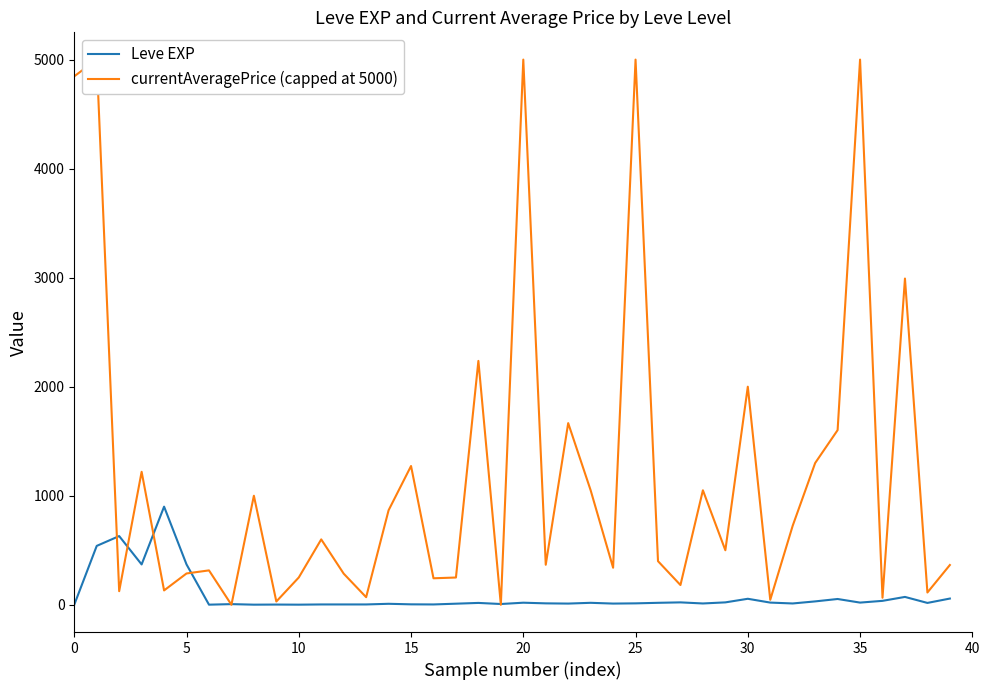

True or false: currentAveragePrice (capped at 5000) has more than 1 points higher than both neighbors.

True